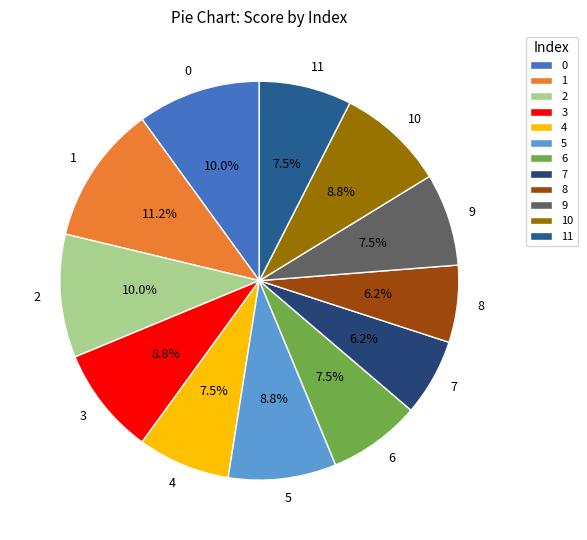

What portion of the pie excludes 10?

91.3%